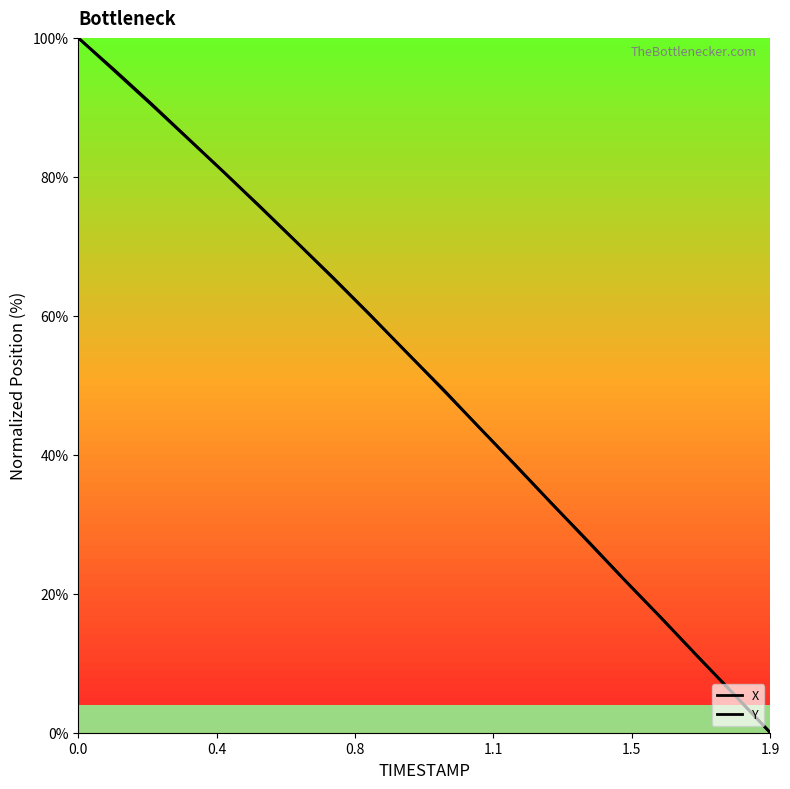

What is the average value of the X series?

51.3